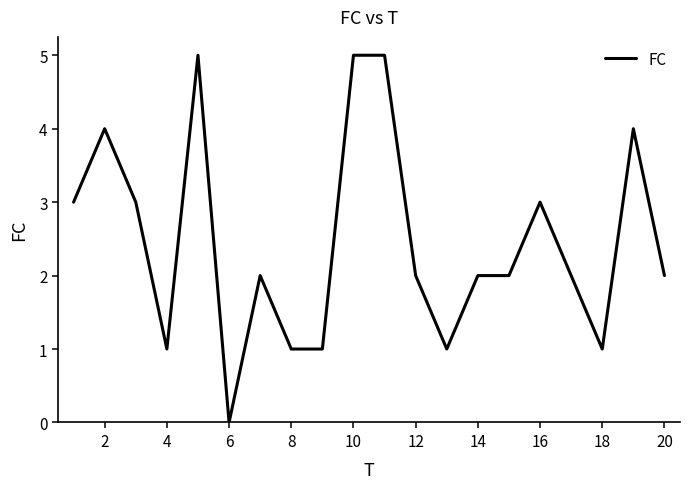

What is the difference between the maximum and minimum values?

5